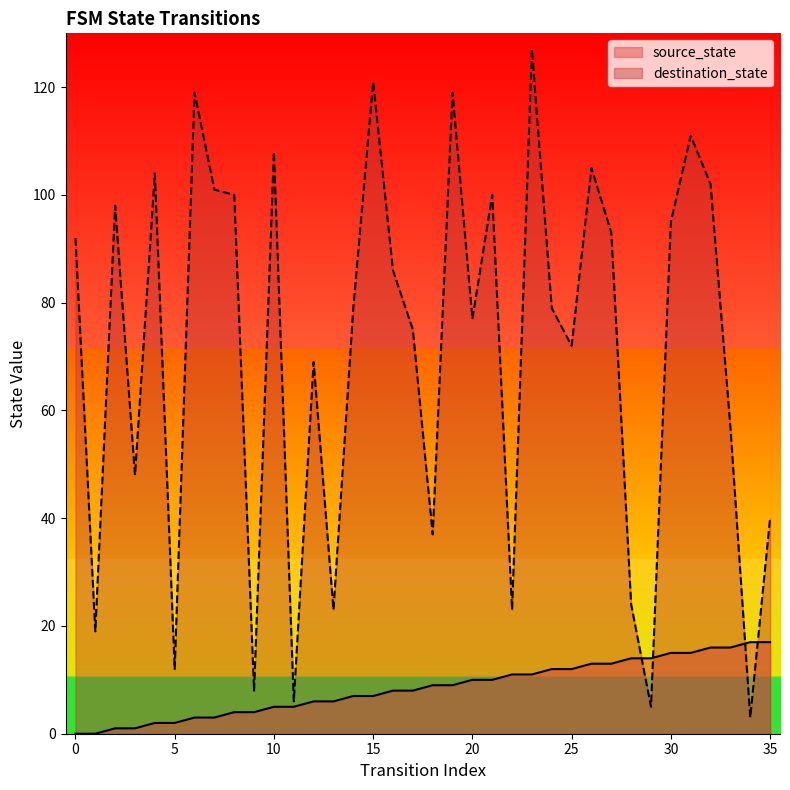

Does the chart display data point markers on the line(s)?

No